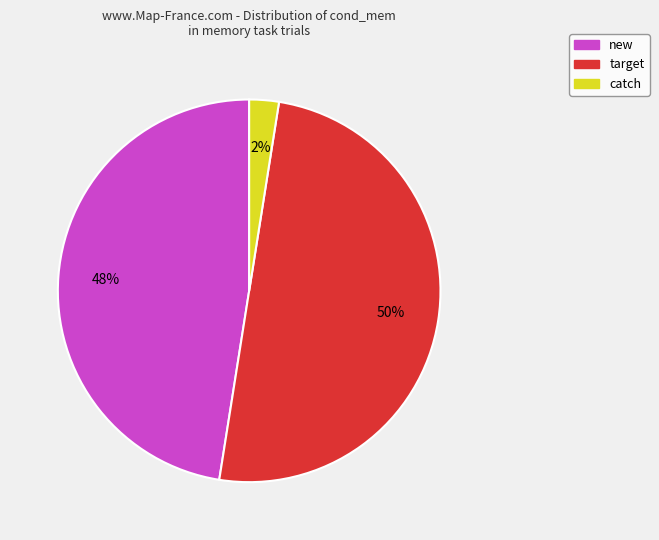

To the nearest percent, what is the average slice percentage?

33%